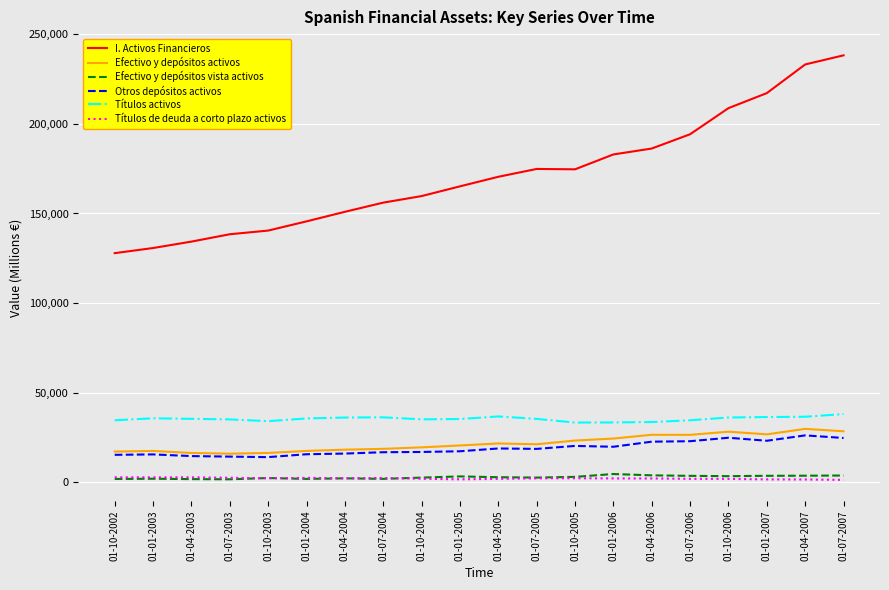

What is the sum of all I. Activos Financieros values?

3430141